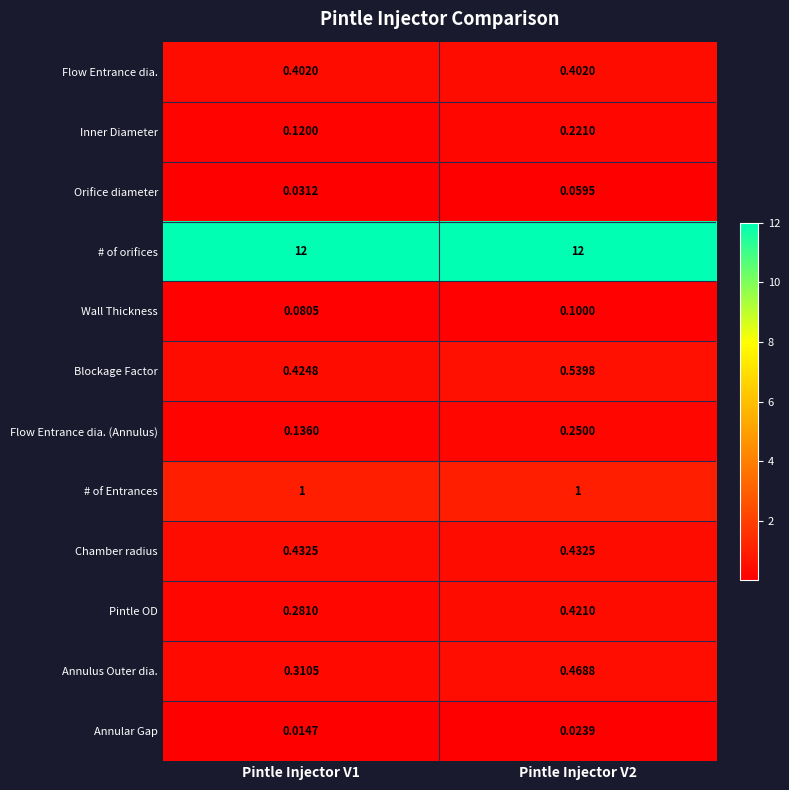

List the series in order of their peak value, highest first.

# of orifices, # of Entrances, Blockage Factor, Annulus Outer dia., Chamber radius, Pintle OD, Flow Entrance dia., Flow Entrance dia. (Annulus), Inner Diameter, Wall Thickness, Orifice diameter, Annular Gap